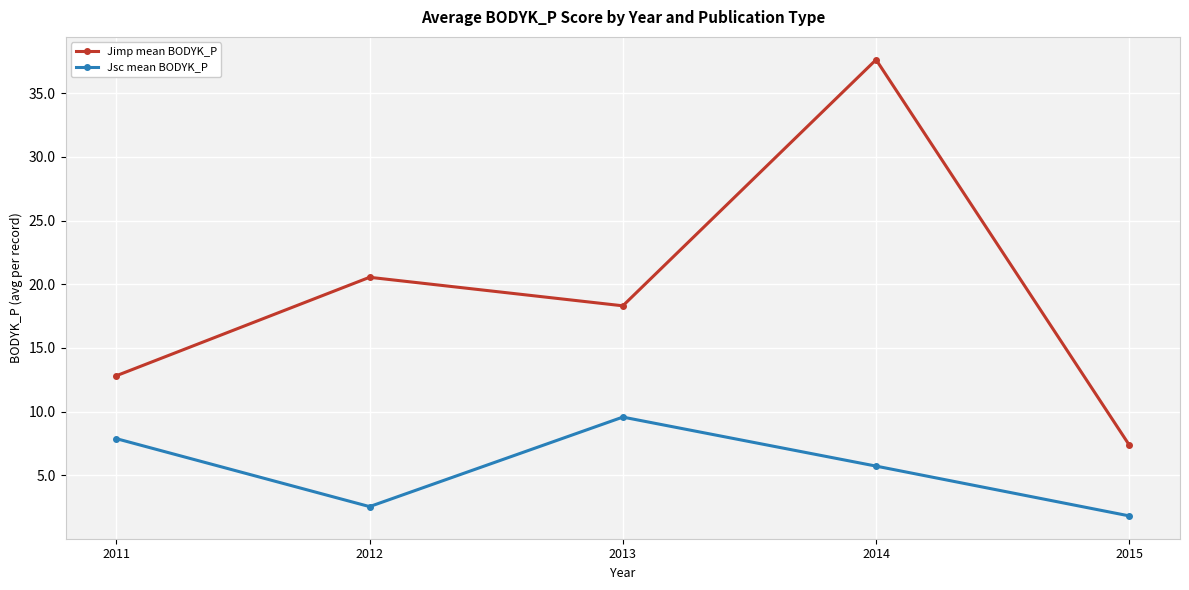

What is the value of the Jimp mean BODYK_P point at the 2nd from the left?

20.5